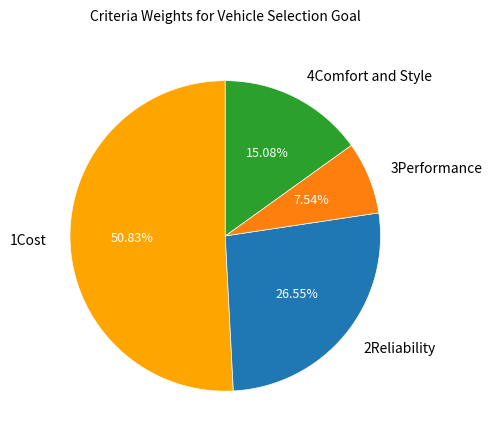

What percentage is the 2Reliability slice, to the nearest percent?

27%